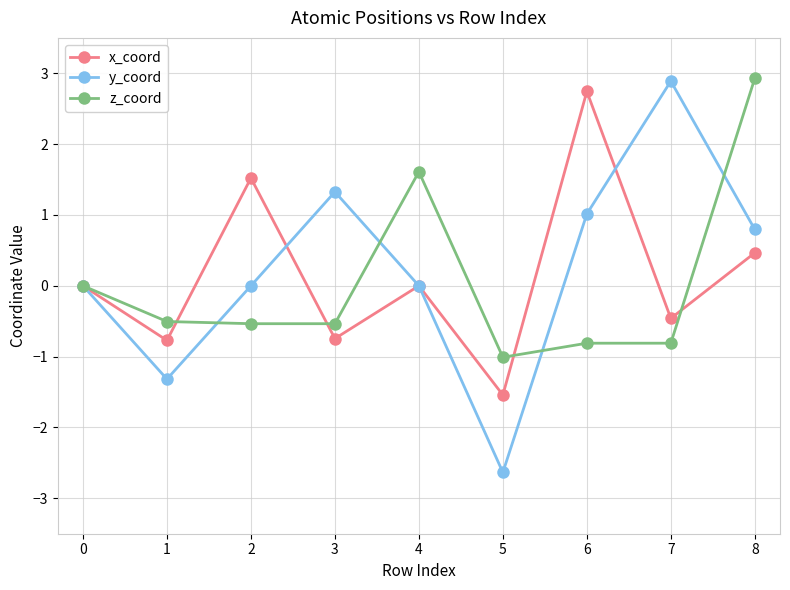

Is it true that y_coord equals -0.0 at 1?

False